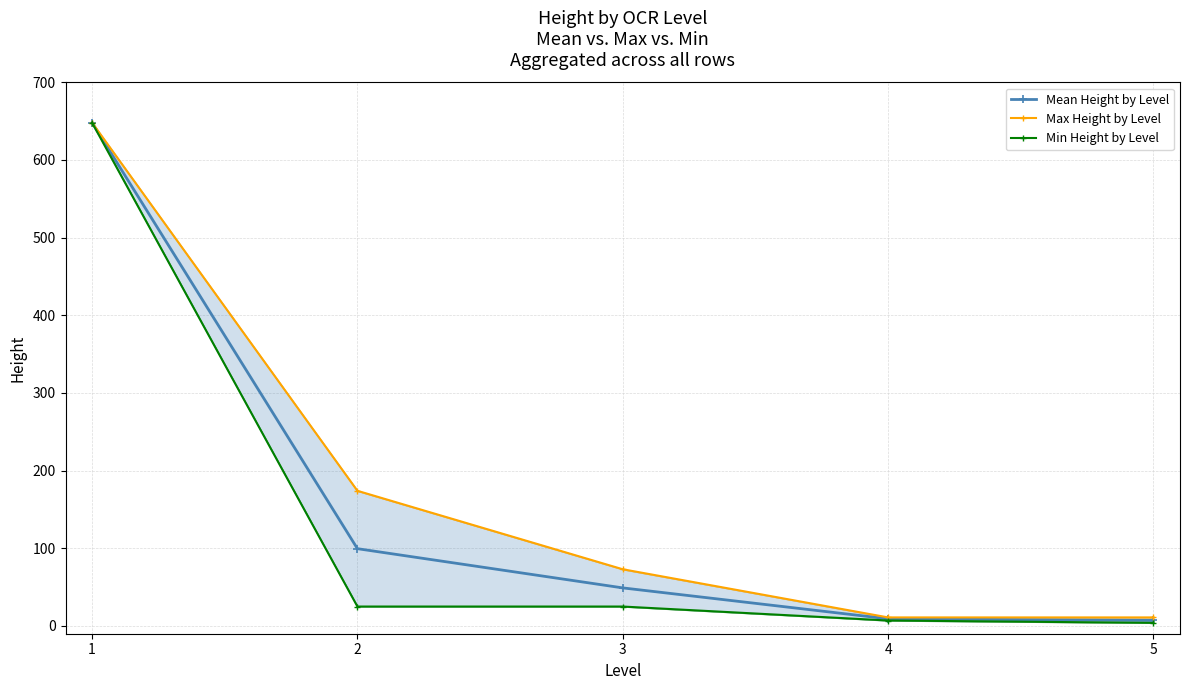

True or false: Mean Height by Level and Max Height by Level cross at least once.

False